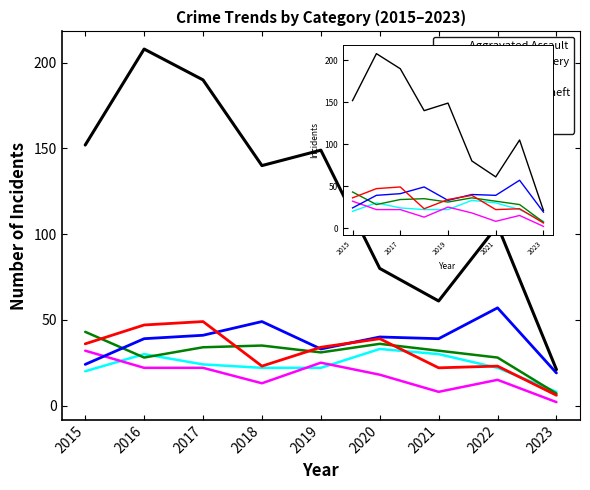

Where is the first local maximum for Robbery?

2017